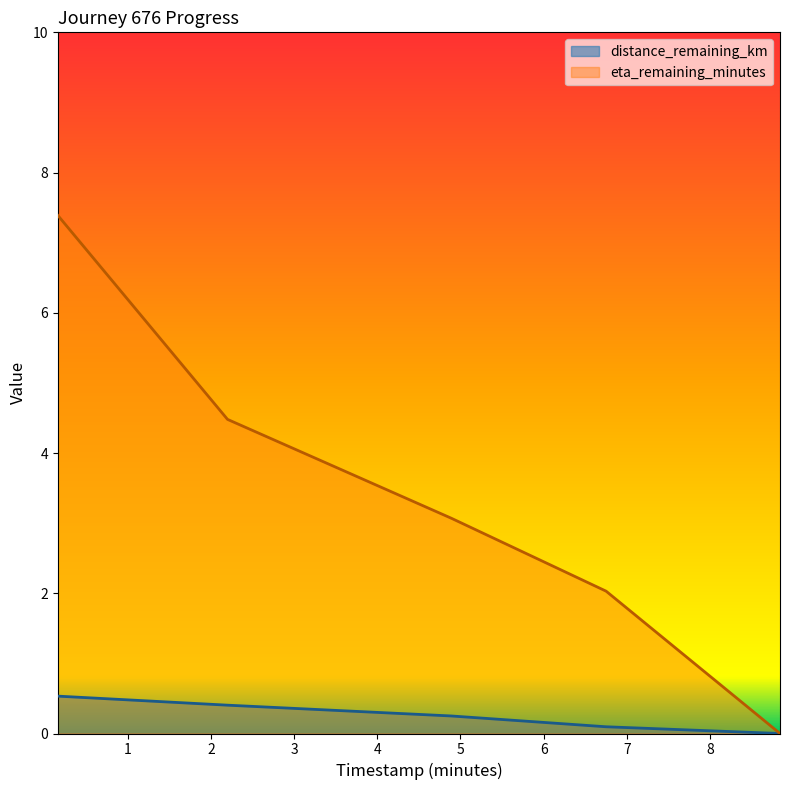

How many lines are shown in the chart?

2